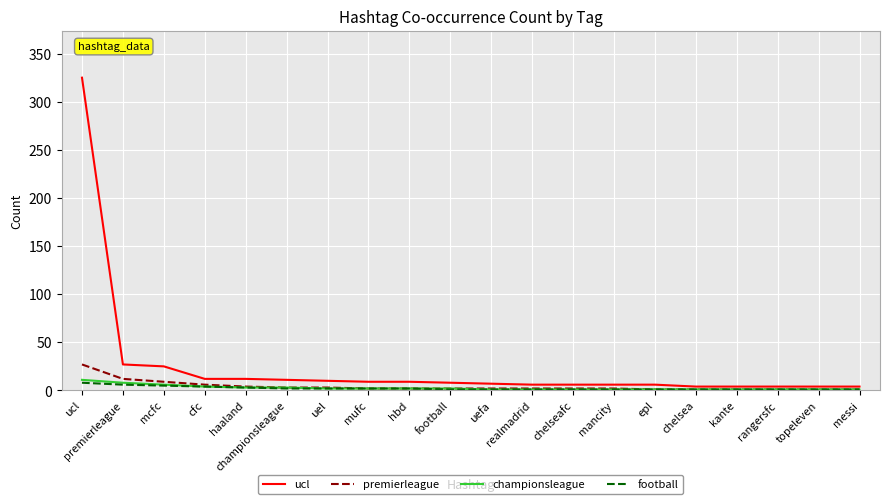

True or false: championsleague and ucl intersect in this chart.

False